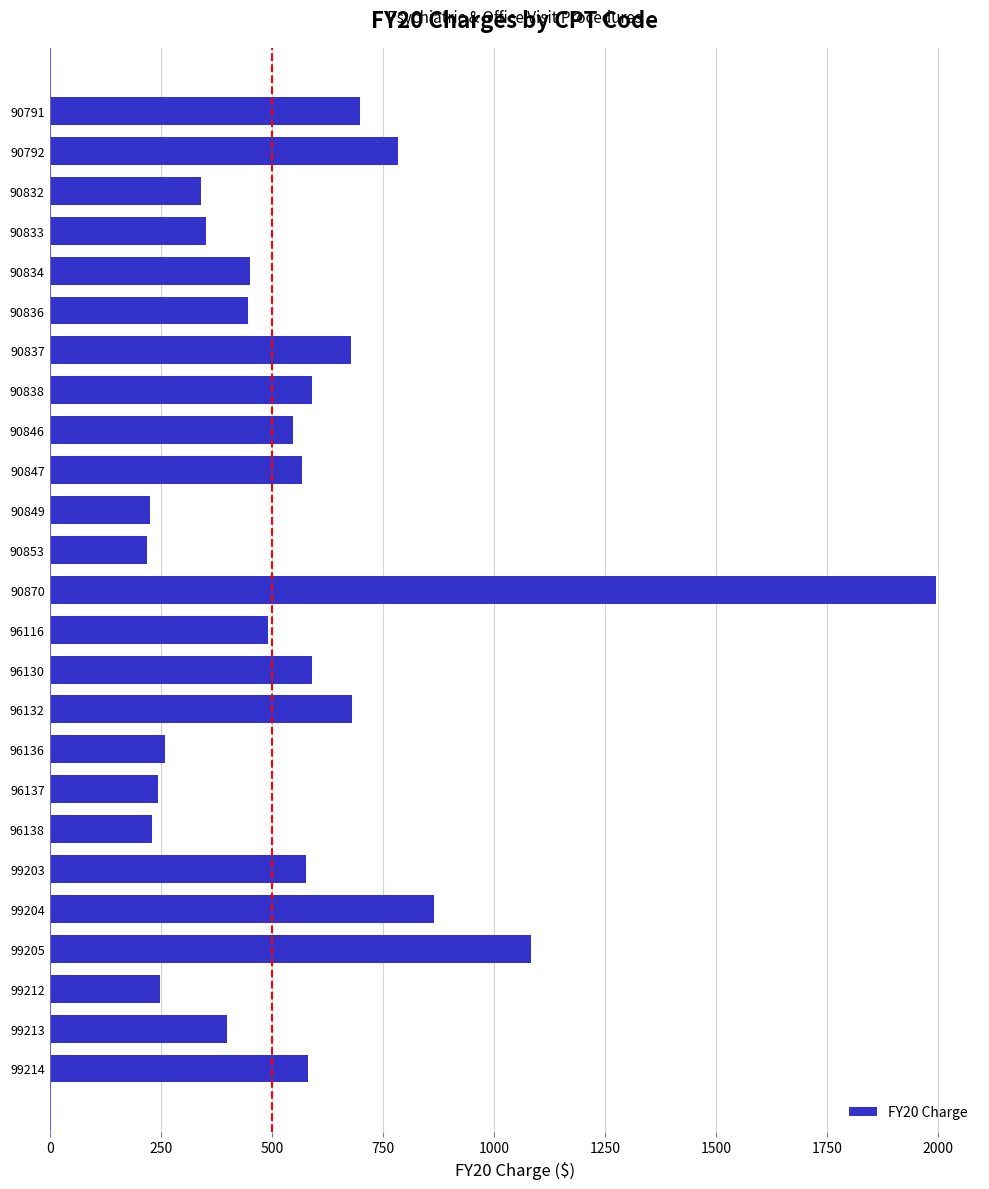

What is the greatest value displayed?

1995